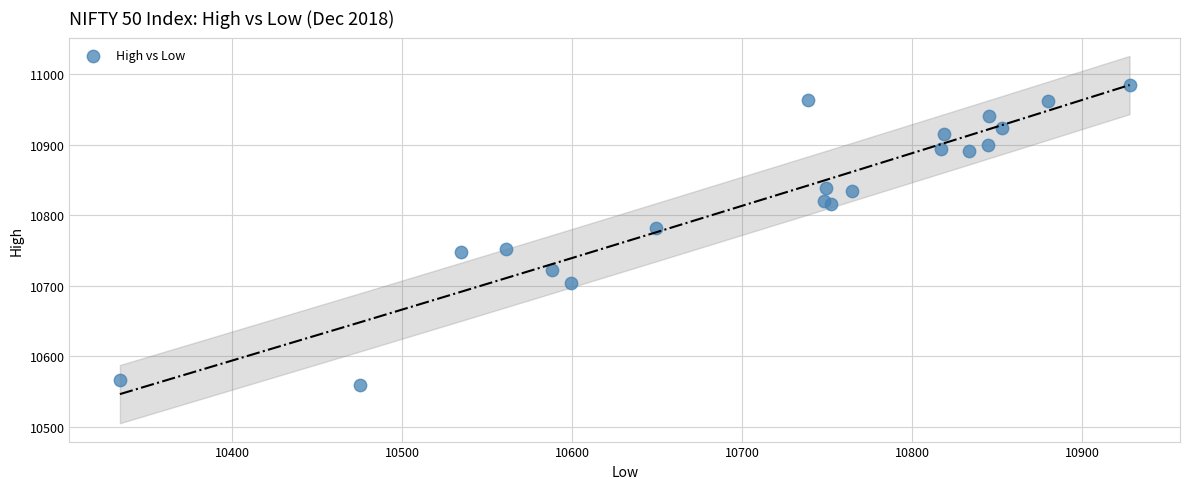

What Y value in the scatter plot is closest to 10772?

10782.3